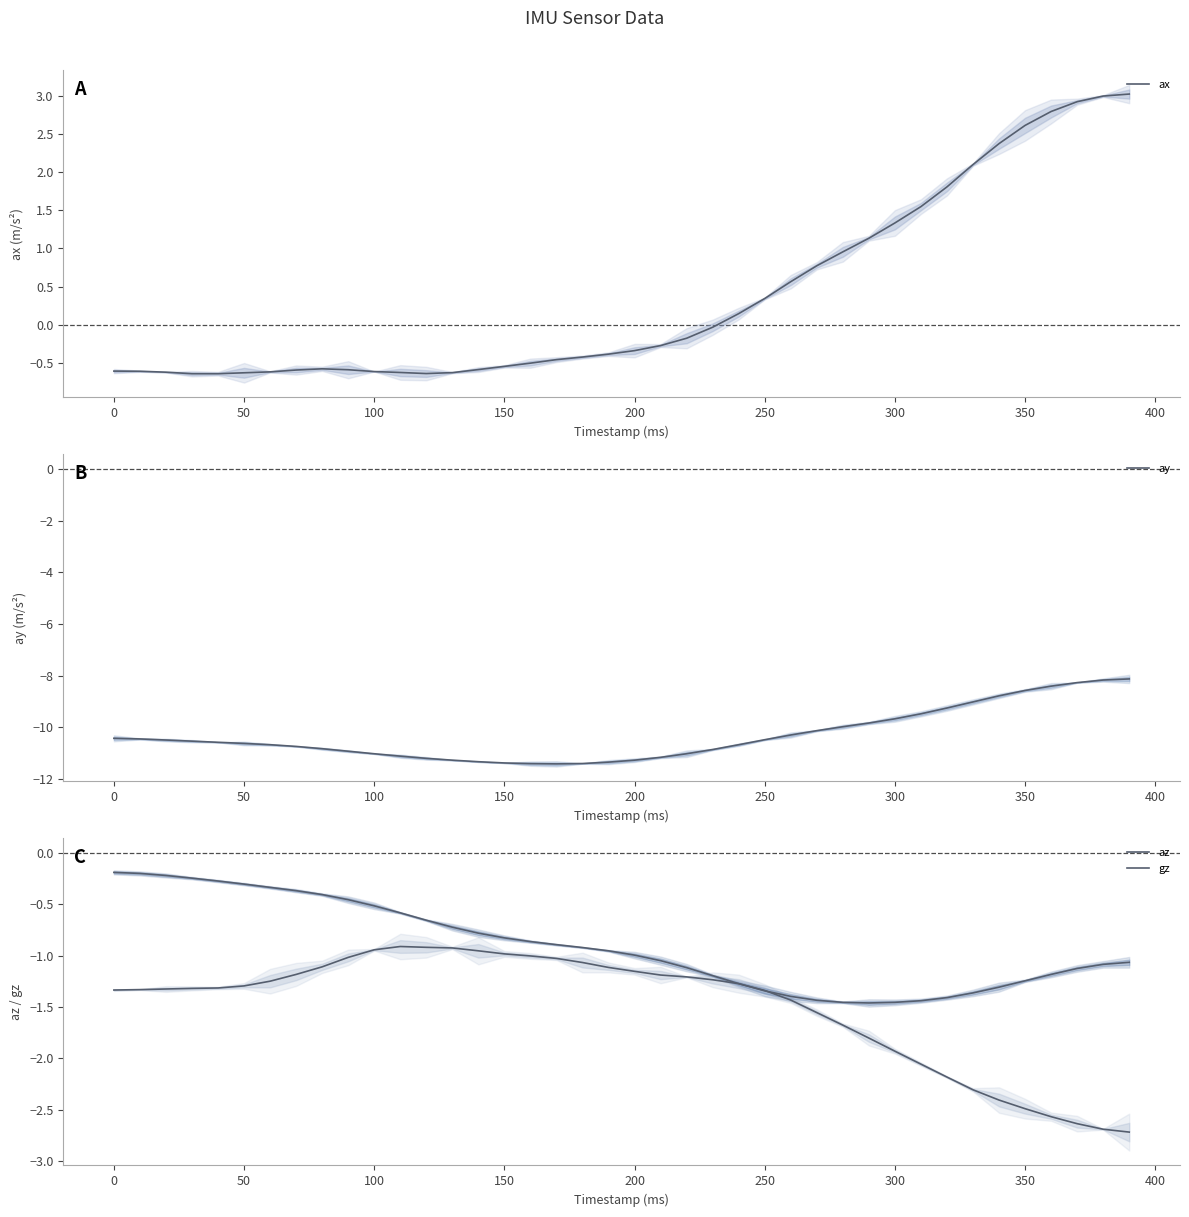

At how many categories does at least one series exceed -10?

40